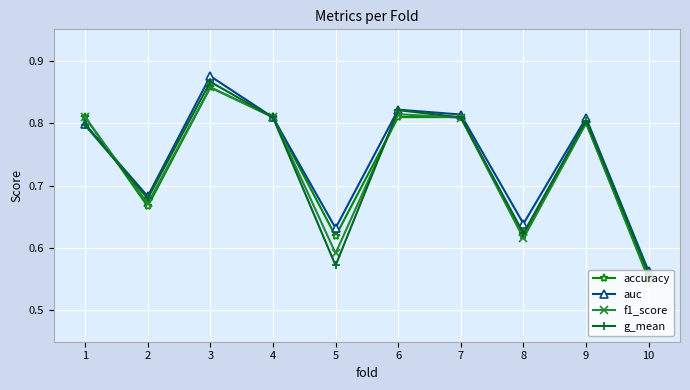

The value of auc at 9 is 0.3. True or false?

False